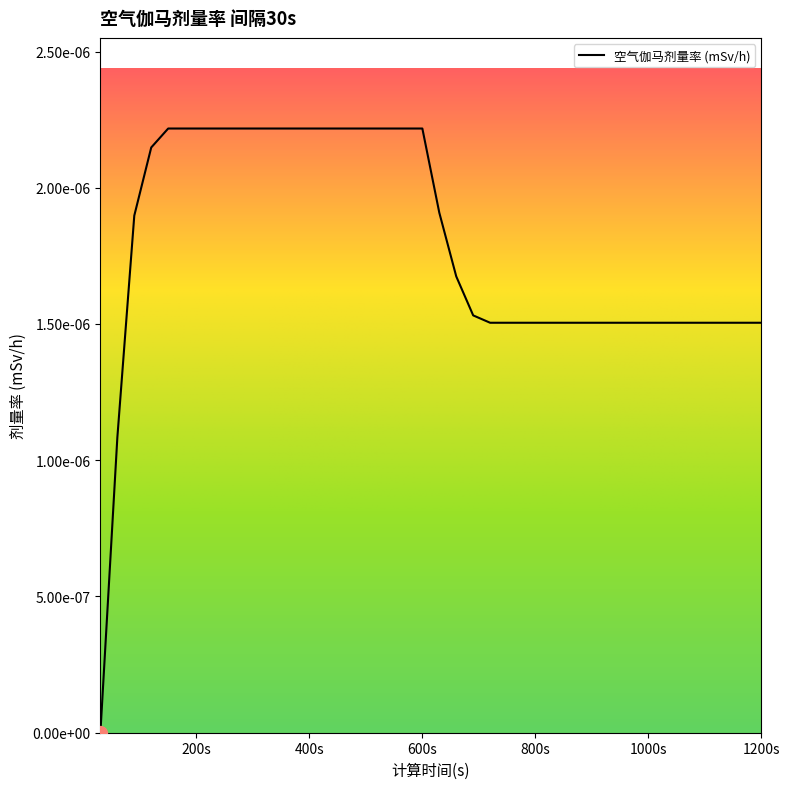

Does the chart display data point markers on the line(s)?

No